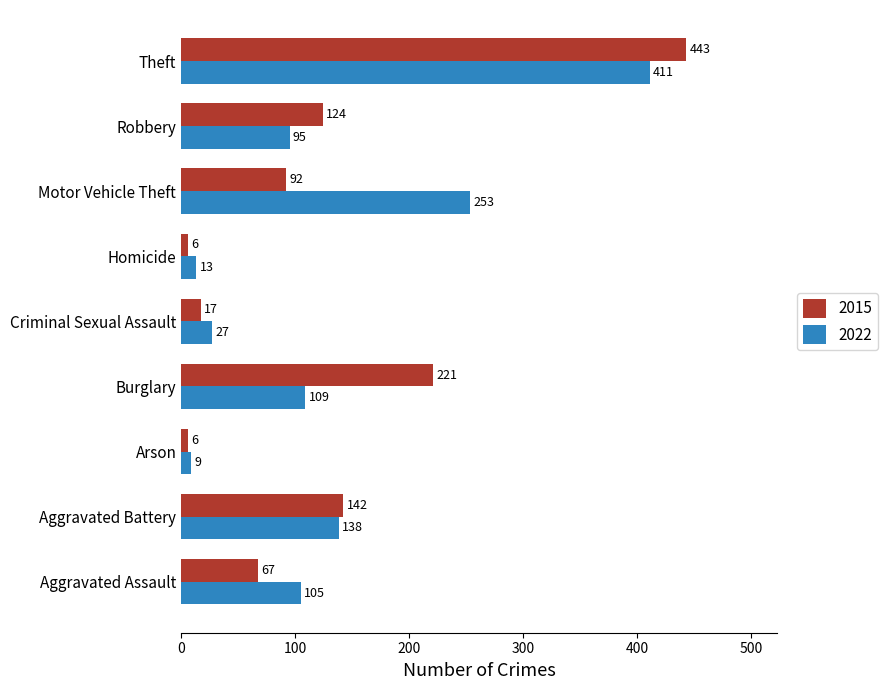

What is the average value of the 2022 series?

129